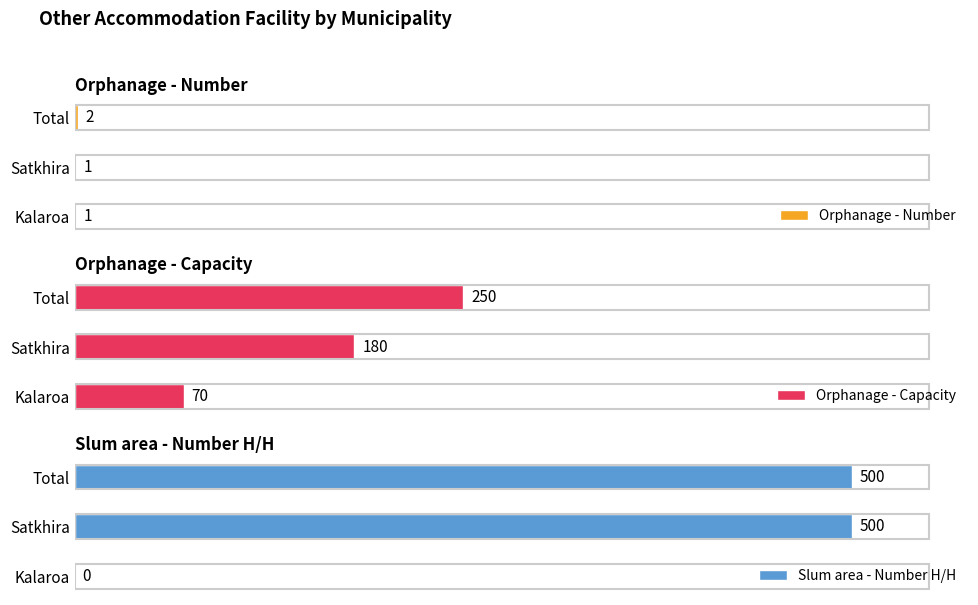

Reading left to right, extract all data points from this chart.

Orphanage - Number: 1	1	2
Orphanage - Capacity: 70	180	250
Slum area - Number H/H: 0	500	500